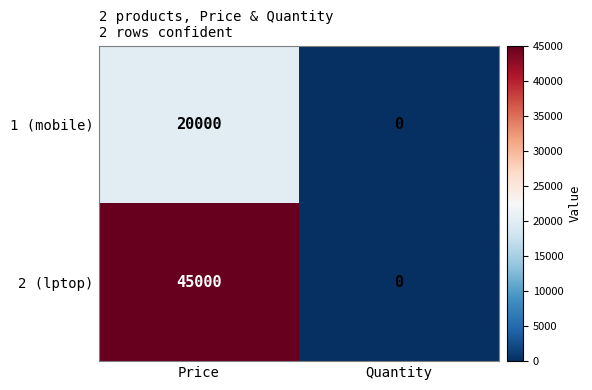

What is the greatest value displayed?

45000